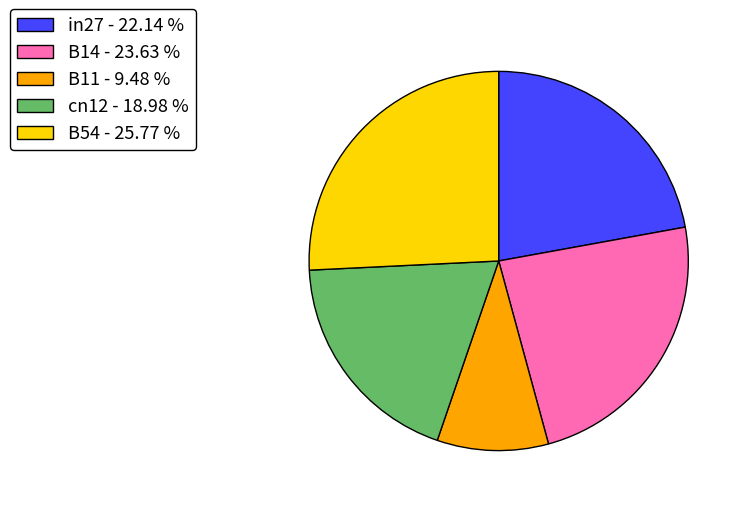

True or false: cn12 accounts for 19% of the total.

True